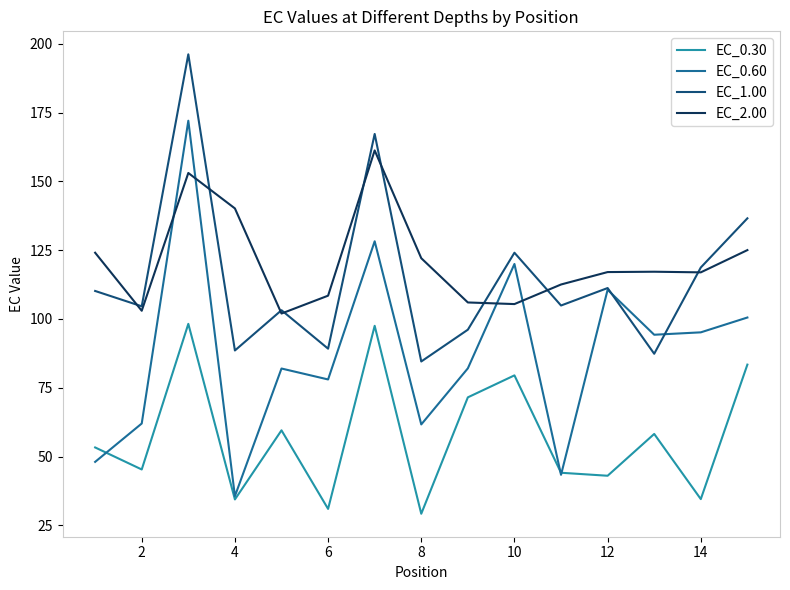

Rank the series by their maximum value, from highest to lowest.

EC_1.00, EC_0.60, EC_2.00, EC_0.30